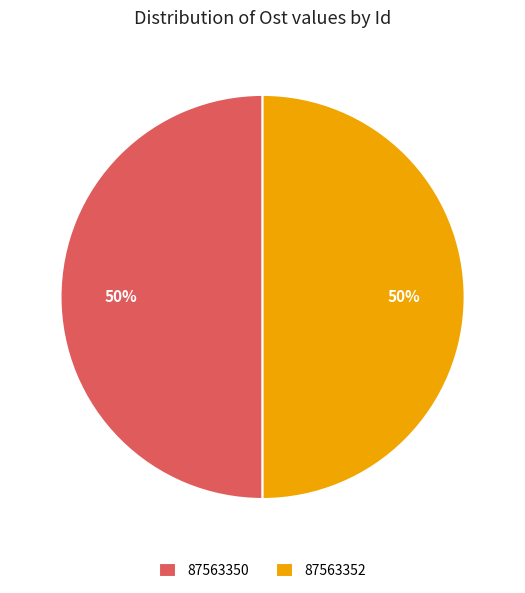

What is the ratio of the value at 87563352 to the value at 87563350?

1.0